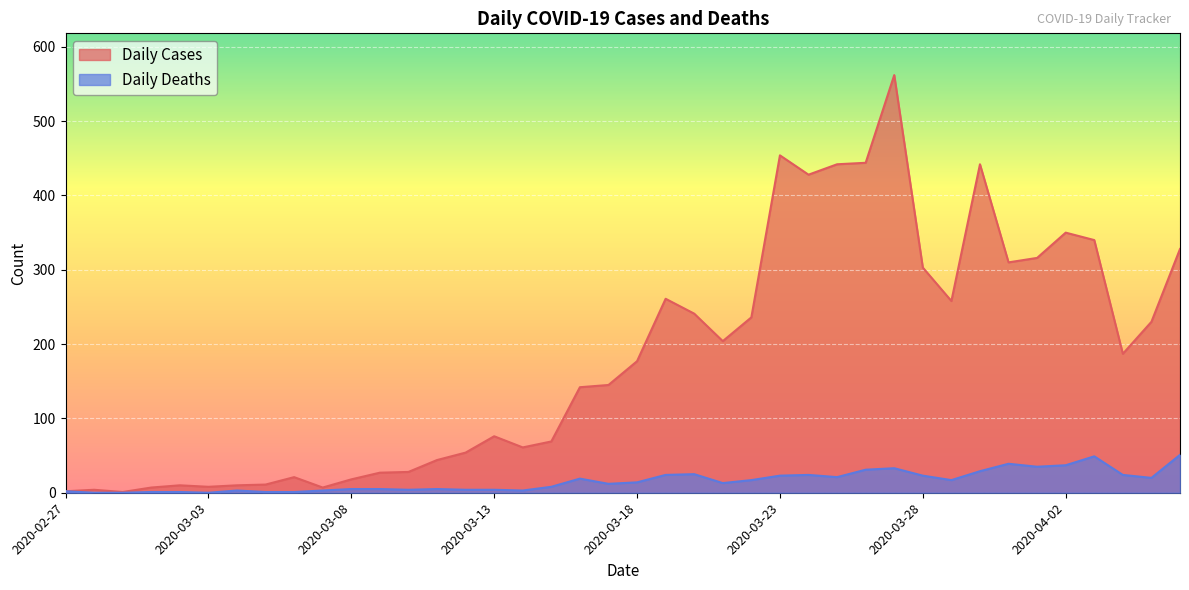

True or false: Daily Cases and Daily Deaths intersect in this chart.

False